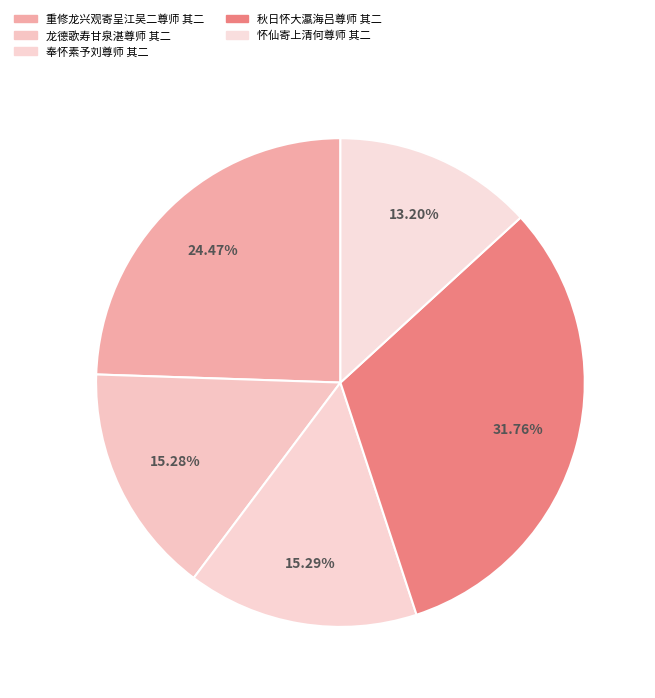

How many slices are in this pie chart?

5